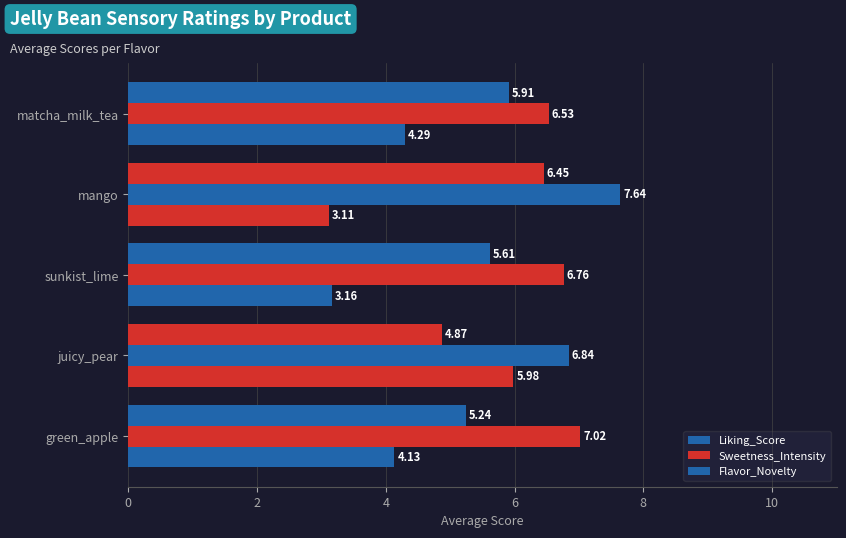

What is the smallest value displayed?

3.1